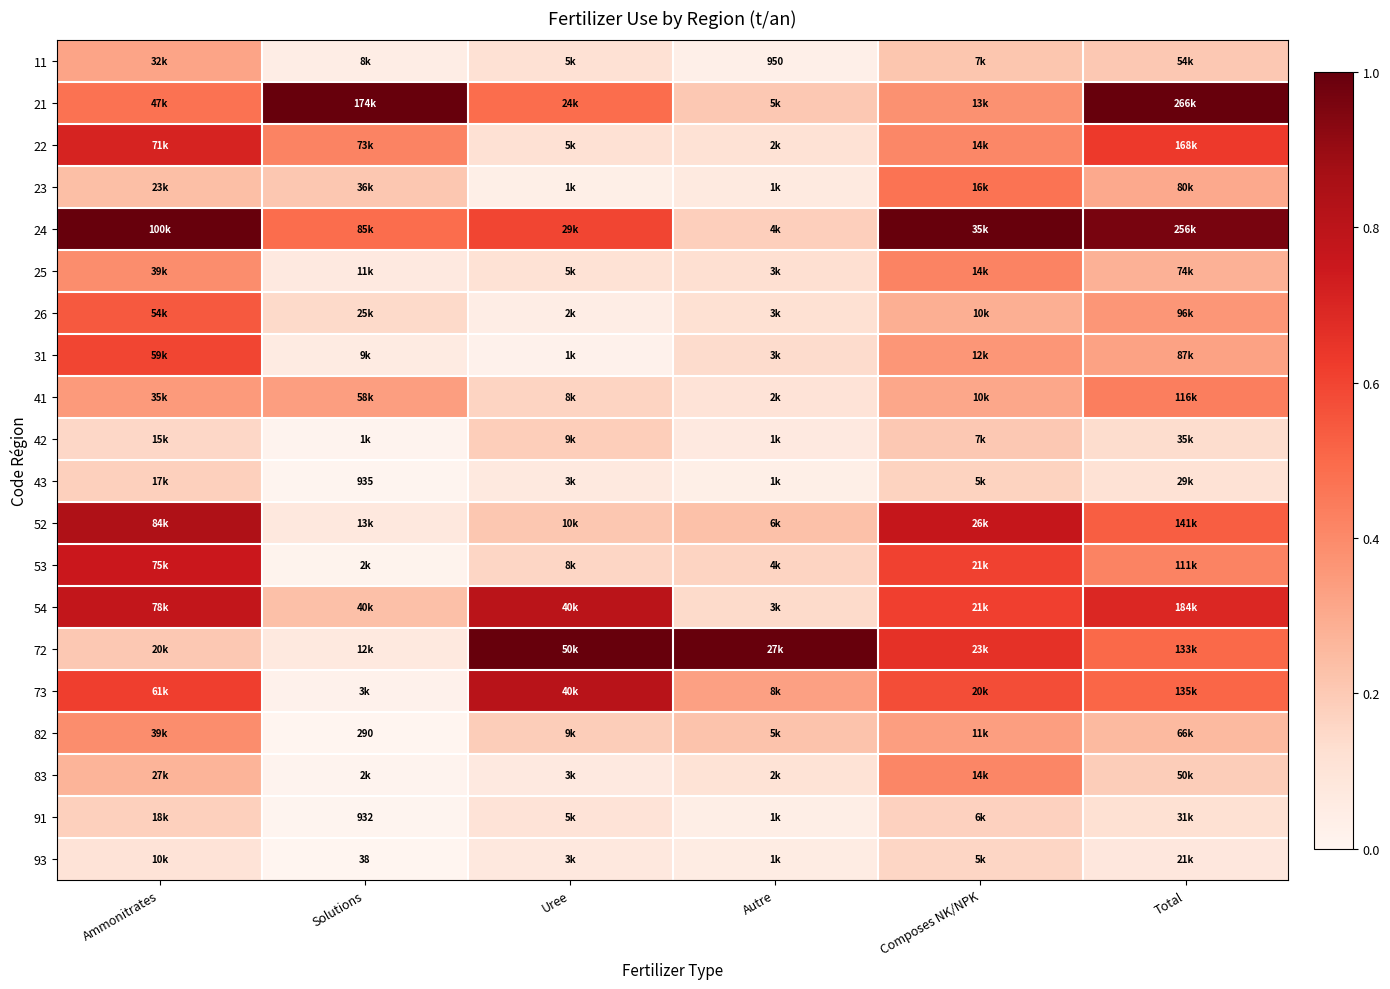

At which category is the sum across all series the highest?

Ammonitrates